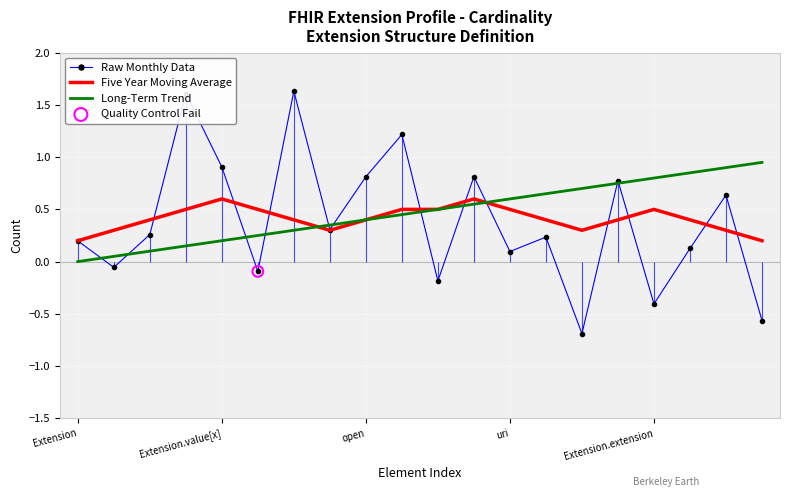

Which series has the largest total across all categories?

Long-Term Trend